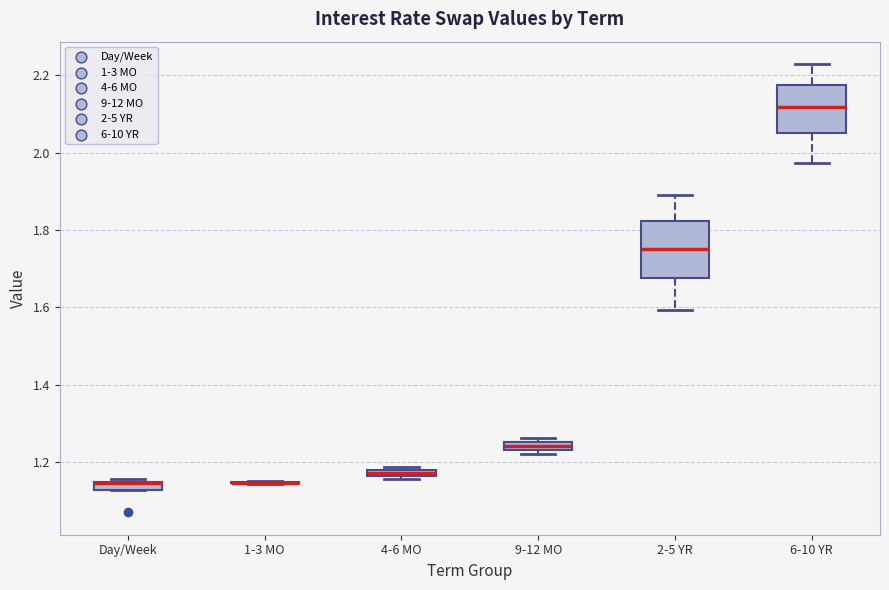

Where is the upper edge of the box for 4-6 MO on the y-axis? The values are not printed on the chart, so give them approximately, as read against the axis.

1.18